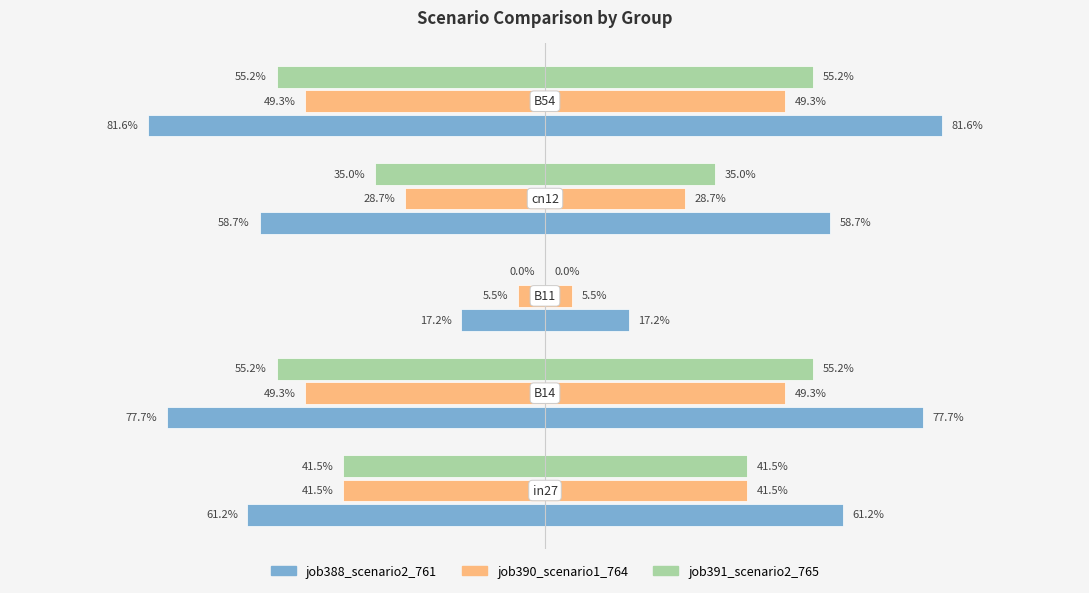

Which series has the largest total across all categories?

job388_scenario2_761